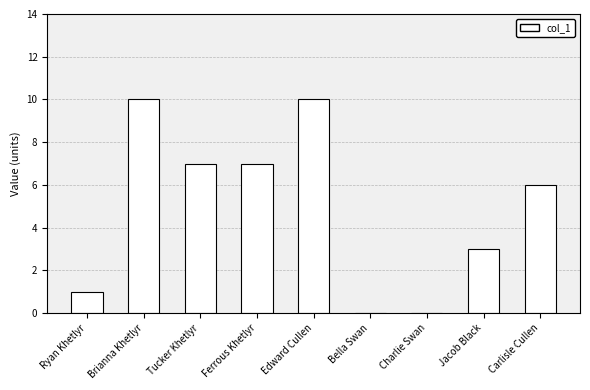

Read the value at Ferrous Khetlyr, to the nearest 5.

5